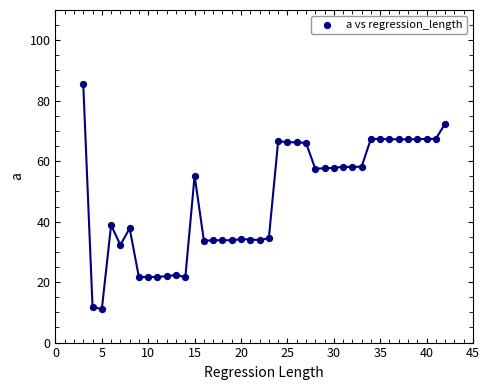

What Y value in the scatter plot is closest to 48?

55.2